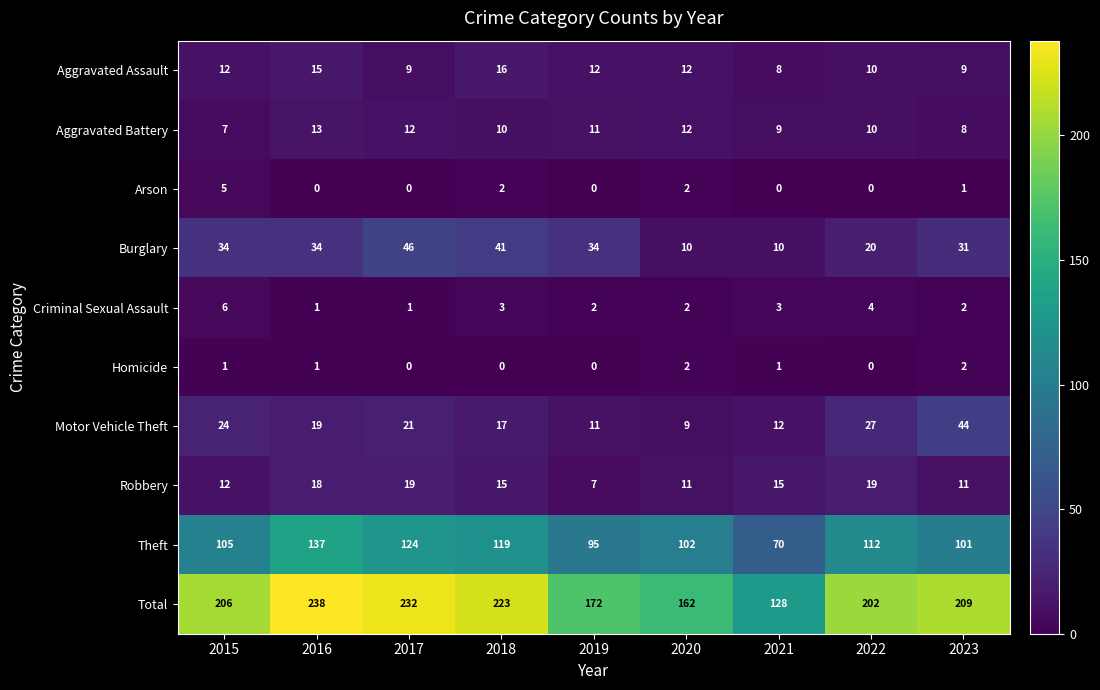

Is it true that Motor Vehicle Theft equals 10 at 2018?

False